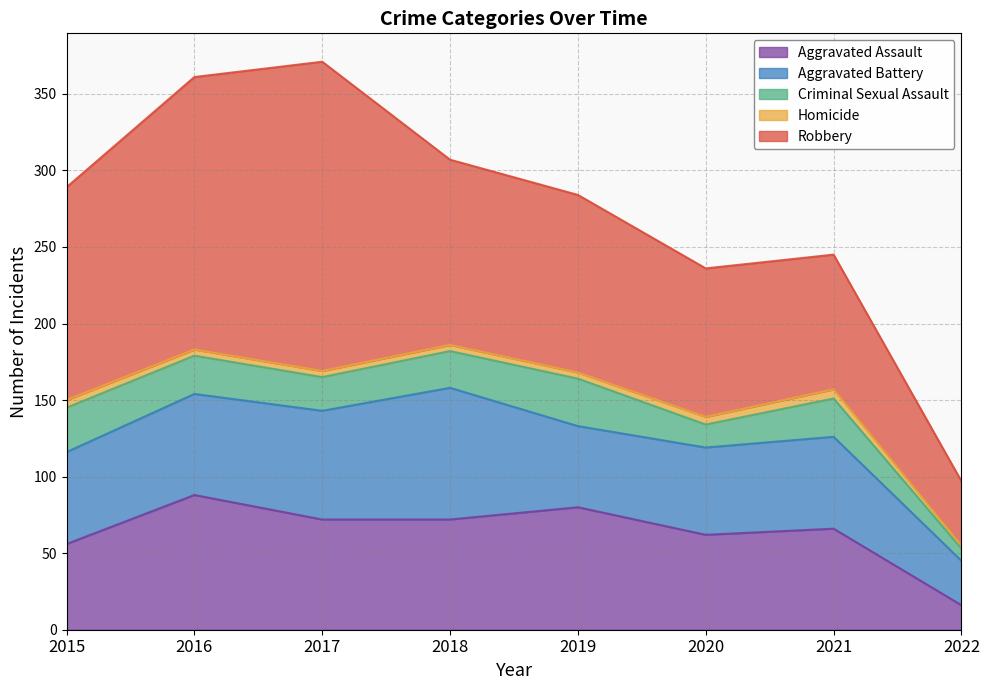

What is the sum of the Aggravated Battery values at 2021 and 2018?

146